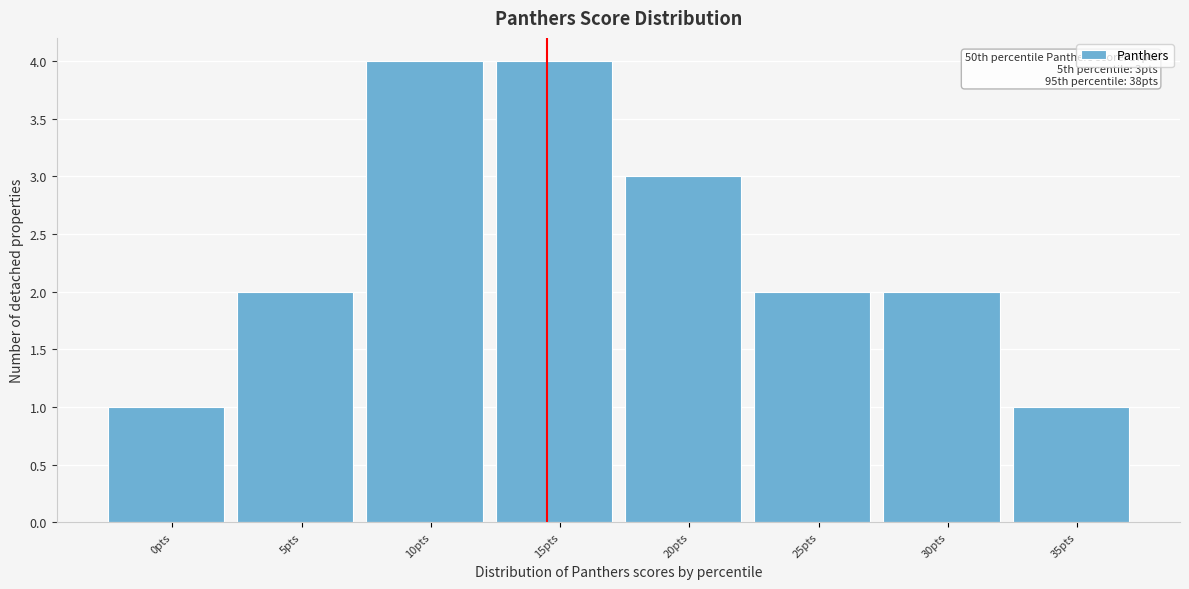

Reading left to right, transcribe all the data shown in this chart.

0pts=1	5pts=2	10pts=4	15pts=4	20pts=3	25pts=2	30pts=2	35pts=1